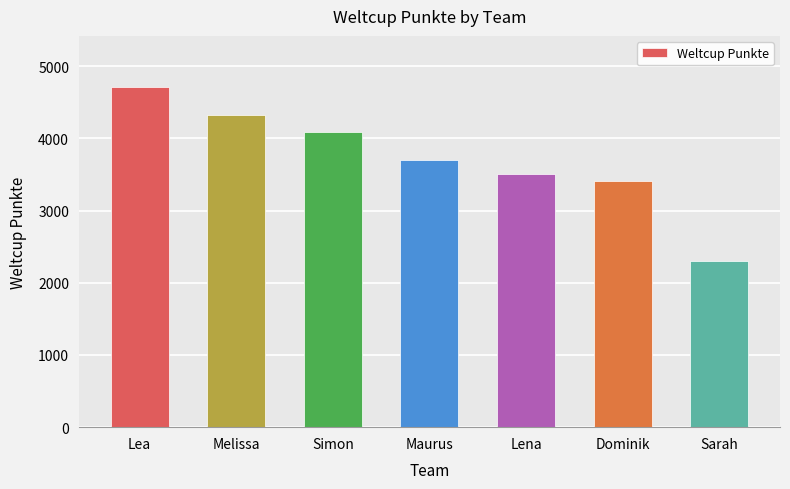

Does the chart contain any negative values?

No